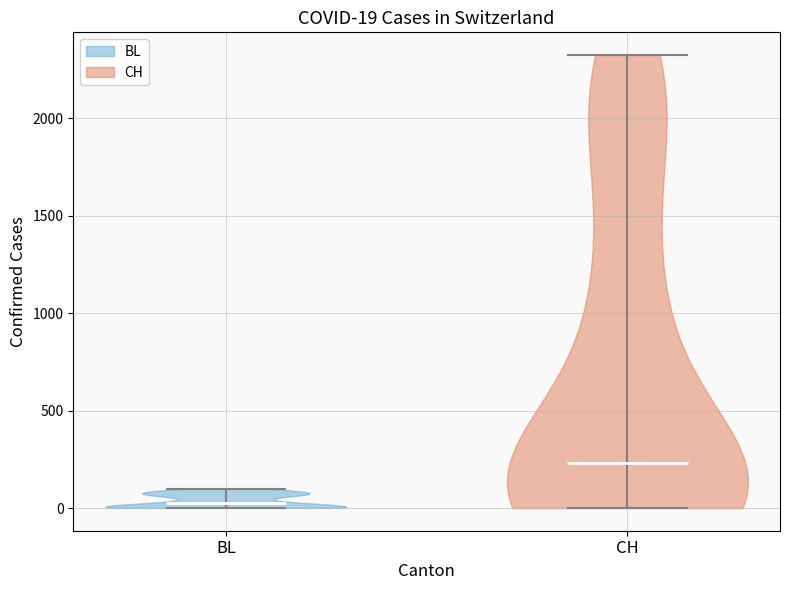

Which violin has the lowest median line?

BL